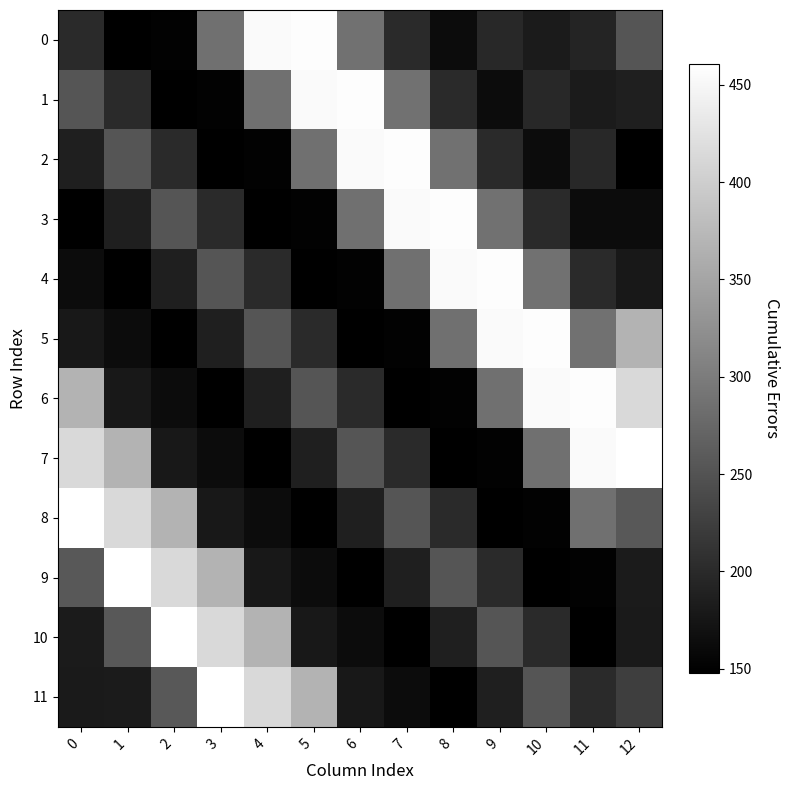

Reading right to left, extract all data points from this chart.

0: 12=252.5	11=192.0	10=181.0	9=199.0	8=163.0	7=200.0	6=287.0	5=458.0	4=454.0	3=285.0	2=151.0	1=148.0	0=199.5
1: 12=186.1	11=181.0	10=199.0	9=163.0	8=200.0	7=287.0	6=458.0	5=454.0	4=285.0	3=151.0	2=148.0	1=199.5	0=252.5
2: 12=148.6	11=199.0	10=163.0	9=200.0	8=287.0	7=458.0	6=454.0	5=285.0	4=151.0	3=148.0	2=199.5	1=252.5	0=186.1
3: 12=163.5	11=163.0	10=200.0	9=287.0	8=458.0	7=454.0	6=285.0	5=151.0	4=148.0	3=199.5	2=252.5	1=186.1	0=148.6
4: 12=178.0	11=200.0	10=287.0	9=458.0	8=454.0	7=285.0	6=151.0	5=148.0	4=199.5	3=252.5	2=186.1	1=148.6	0=163.5
5: 12=368.0	11=287.0	10=458.0	9=454.0	8=285.0	7=151.0	6=148.0	5=199.5	4=252.5	3=186.1	2=148.6	1=163.5	0=178.0
6: 12=414.0	11=458.0	10=454.0	9=285.0	8=151.0	7=148.0	6=199.5	5=252.5	4=186.1	3=148.6	2=163.5	1=178.0	0=368.0
7: 12=460.6	11=454.0	10=285.0	9=151.0	8=148.0	7=199.5	6=252.5	5=186.1	4=148.6	3=163.5	2=178.0	1=368.0	0=414.0
8: 12=256.3	11=285.0	10=151.0	9=148.0	8=199.5	7=252.5	6=186.1	5=148.6	4=163.5	3=178.0	2=368.0	1=414.0	0=460.6
9: 12=181.1	11=151.0	10=148.0	9=199.5	8=252.5	7=186.1	6=148.6	5=163.5	4=178.0	3=368.0	2=414.0	1=460.6	0=256.3
10: 12=180.8	11=148.0	10=199.5	9=252.5	8=186.1	7=148.6	6=163.5	5=178.0	4=368.0	3=414.0	2=460.6	1=256.3	0=181.1
11: 12=224.2	11=199.5	10=252.5	9=186.1	8=148.6	7=163.5	6=178.0	5=368.0	4=414.0	3=460.6	2=256.3	1=181.1	0=180.8